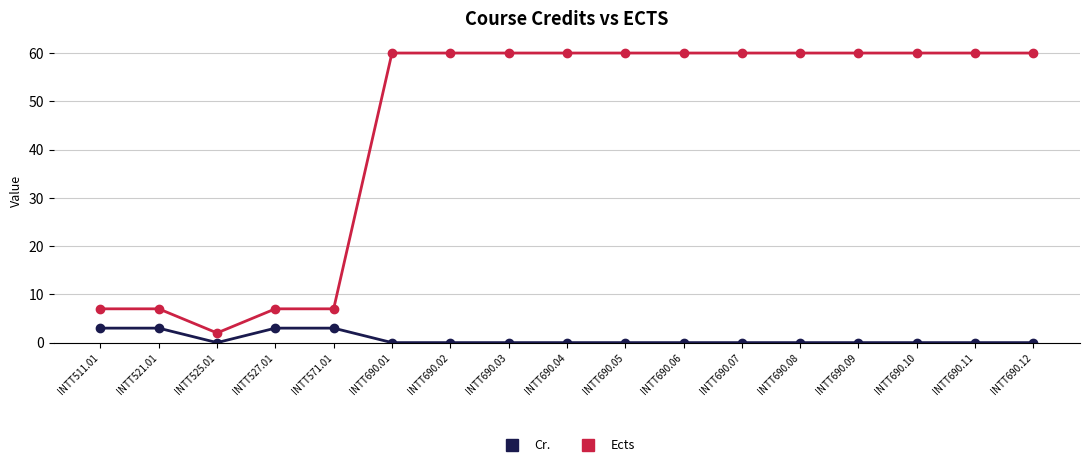

At which category does Cr. reach its first local valley?

INTT525.01